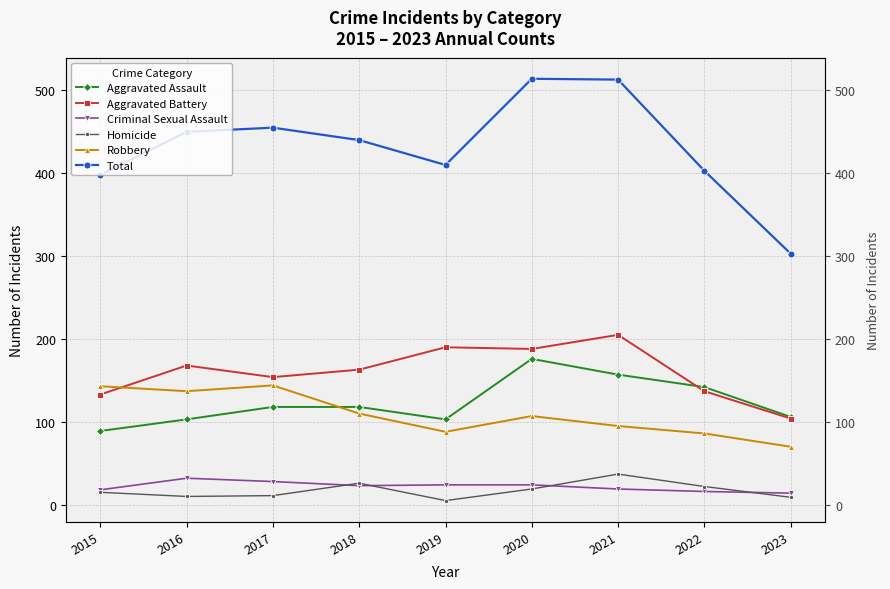

Is it true that Homicide equals 19 at 2020?

True